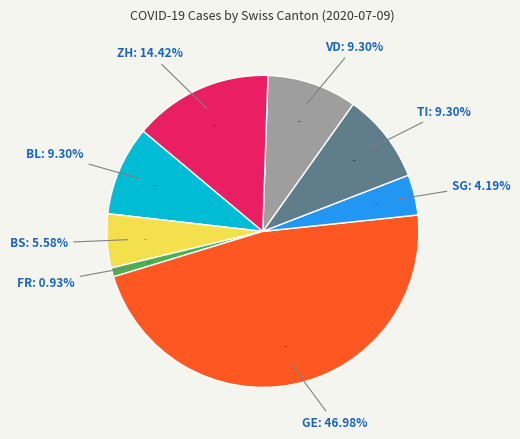

To the nearest percent, what is the difference between the largest and smallest slice percentages?

46%